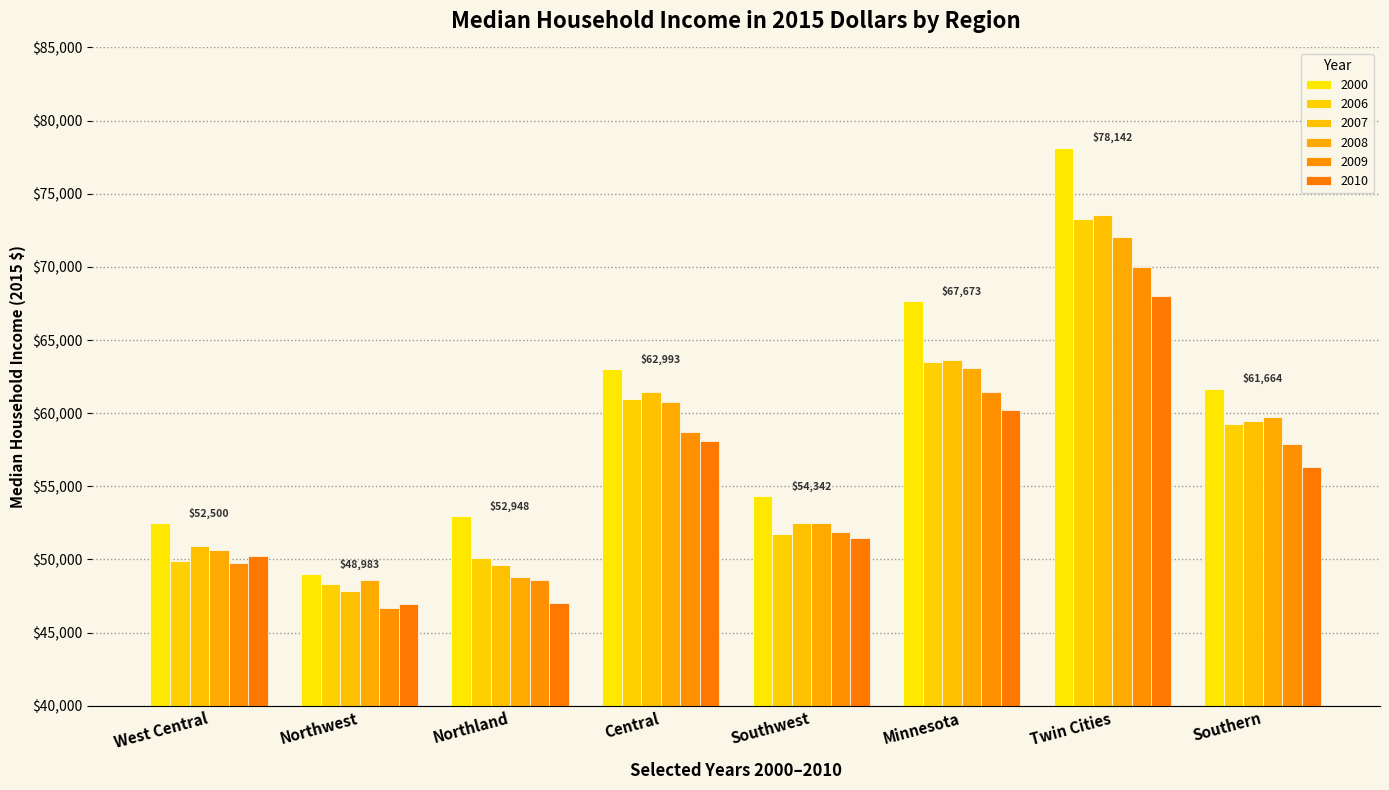

List the labels in order of 2007 value, largest first.

Twin Cities, Minnesota, Central, Southern, Southwest, West Central, Northland, Northwest